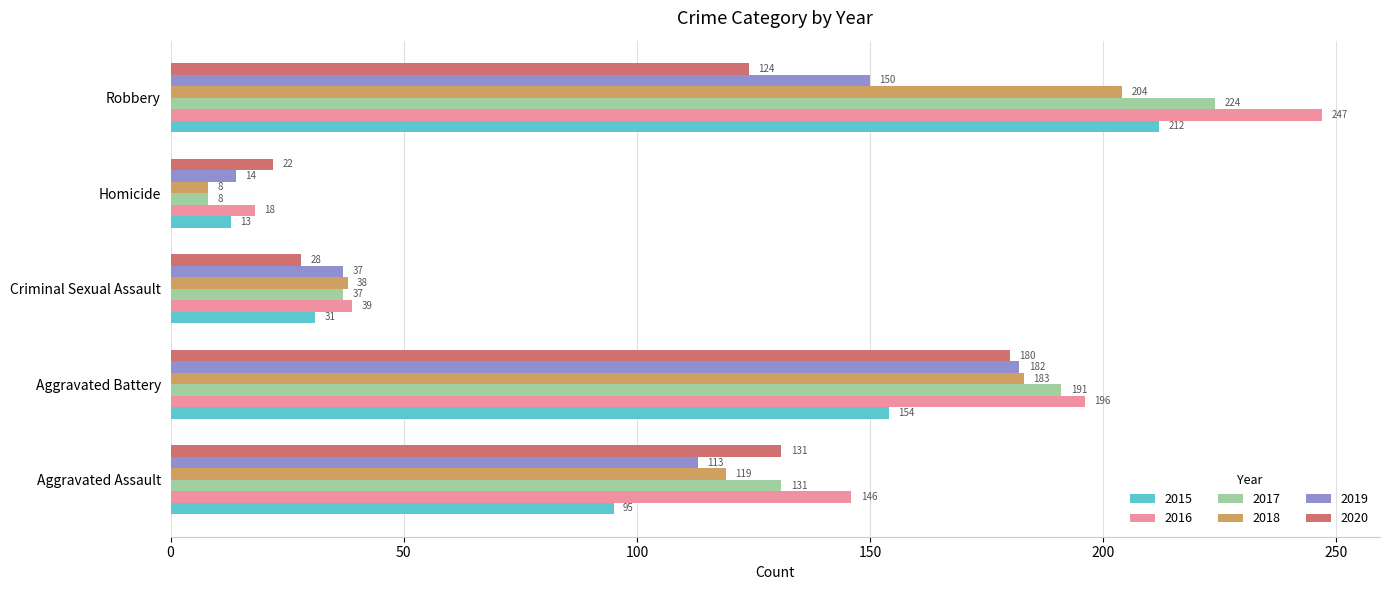

Which series has the largest total across all categories?

2016